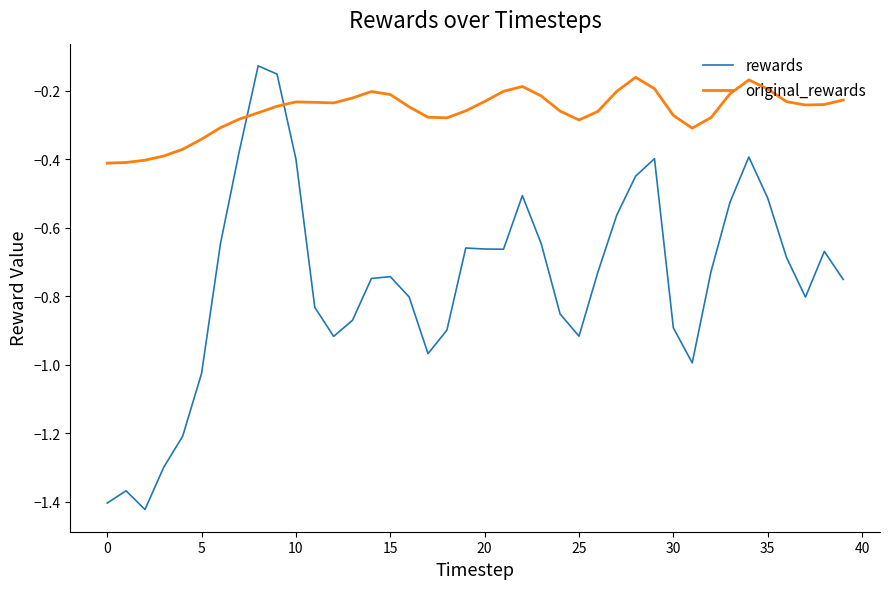

Which series has the largest total across all categories?

original_rewards